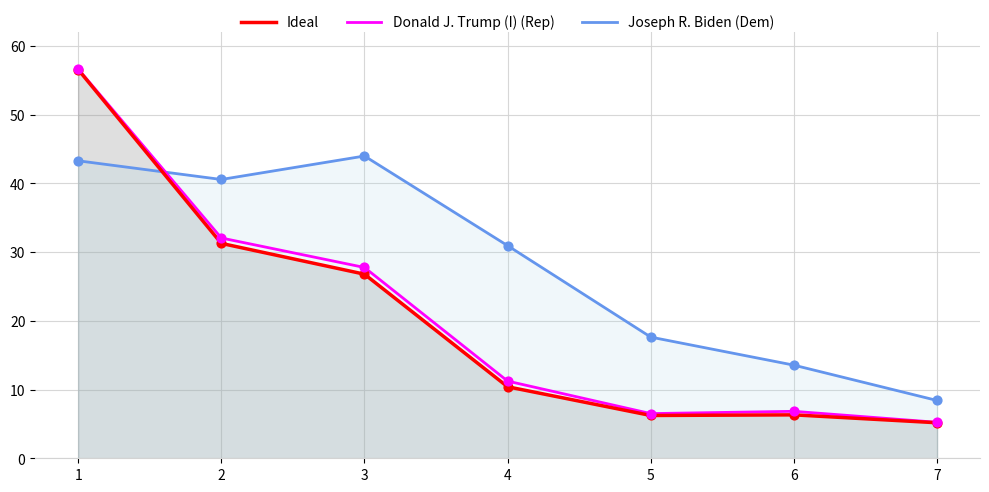

What is the total value across all series at 4?

52.6